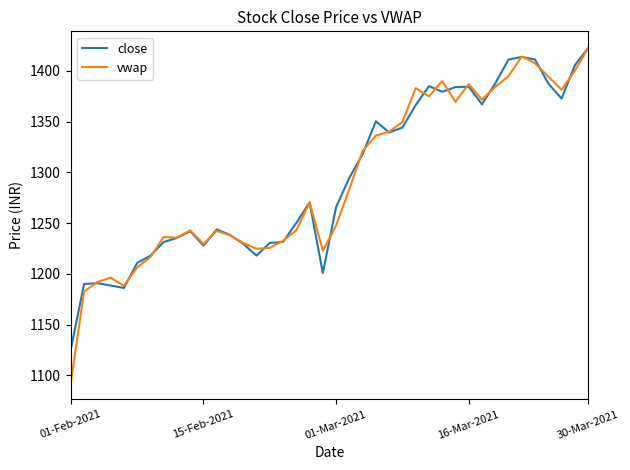

Which series has the widest spread of values?

vwap